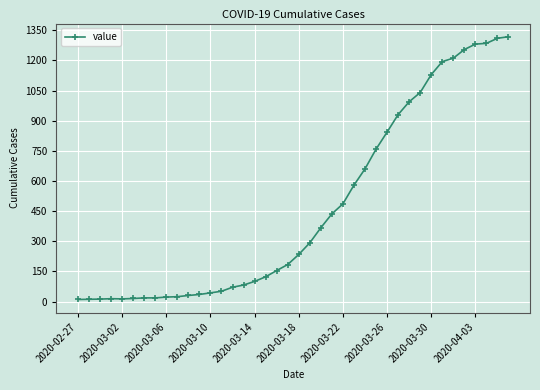

What is the greatest value displayed?

1318